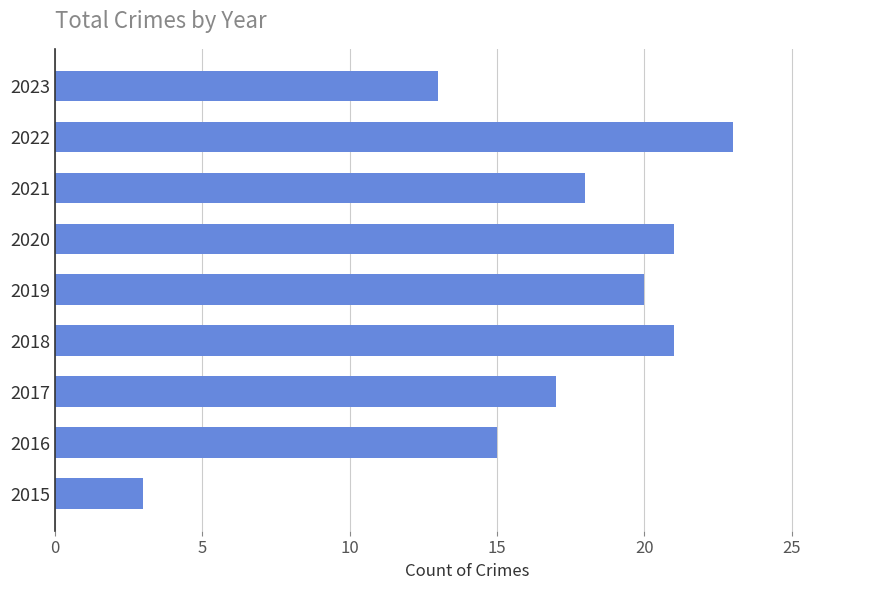

The value at 2017 is 30. True or false?

False